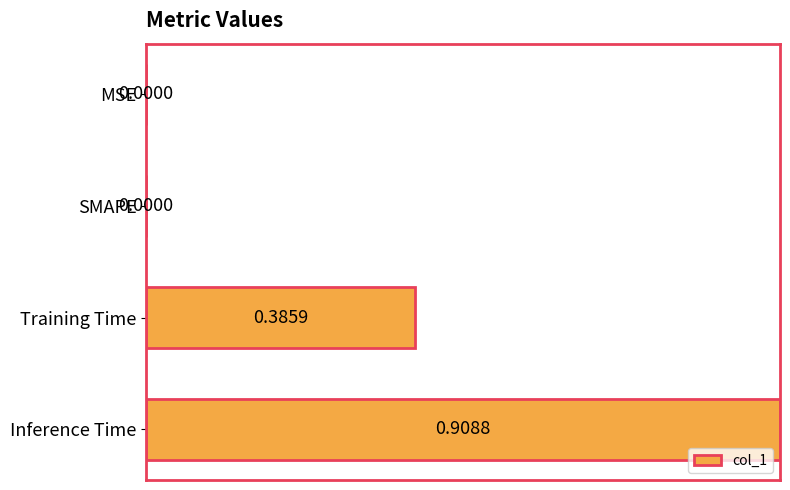

What is the sum of all values?

1.4